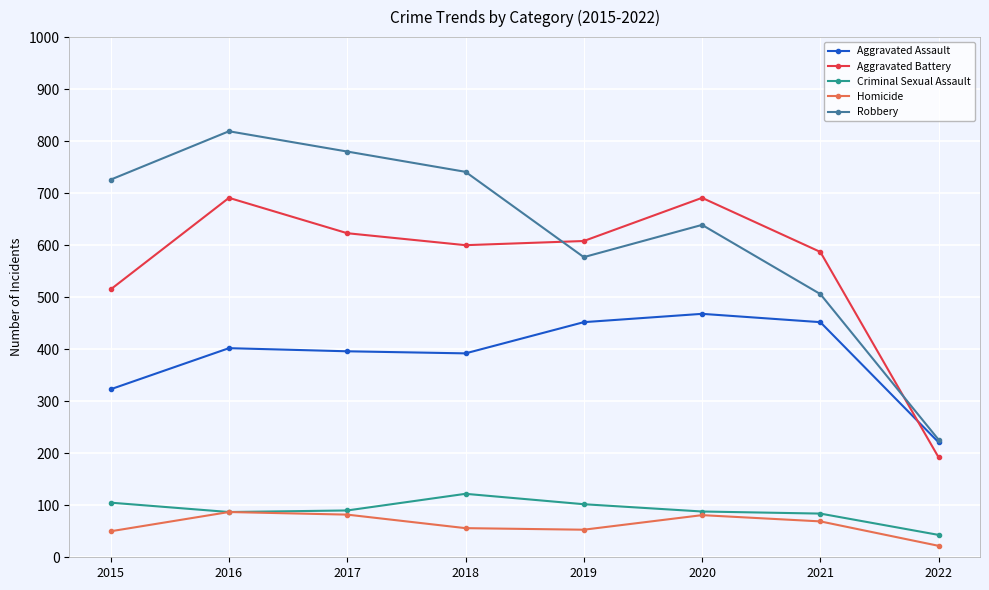

At which label does Criminal Sexual Assault first exceed 90?

2015